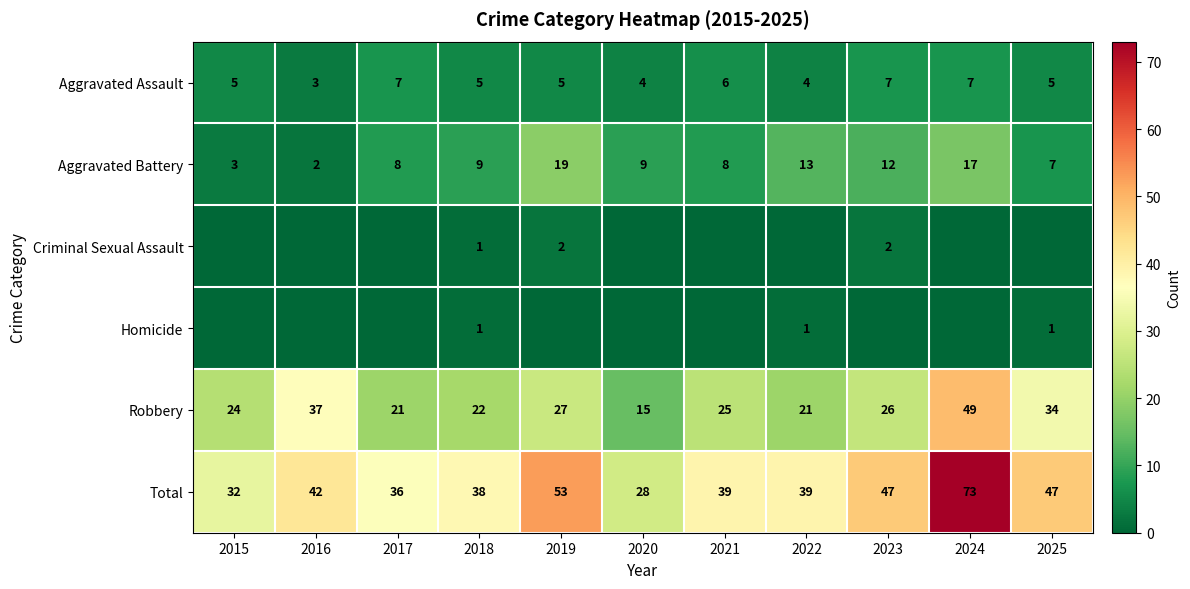

How many values in the Aggravated Assault series are below 5?

3